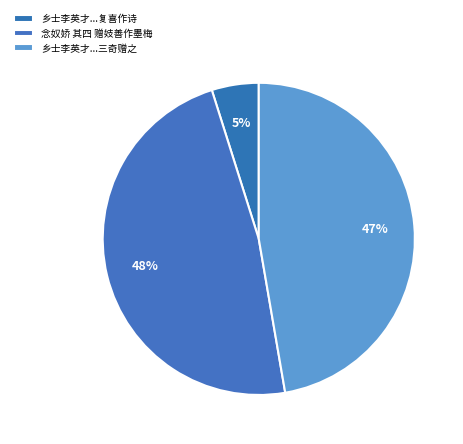

How many slices are in this pie chart?

3